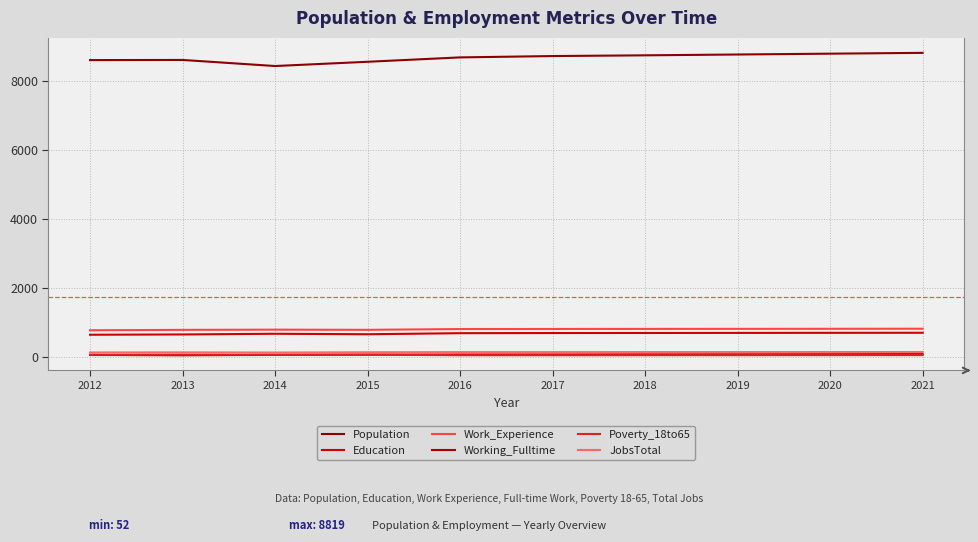

Is it true that Poverty_18to65 equals 72 at 2013?

True